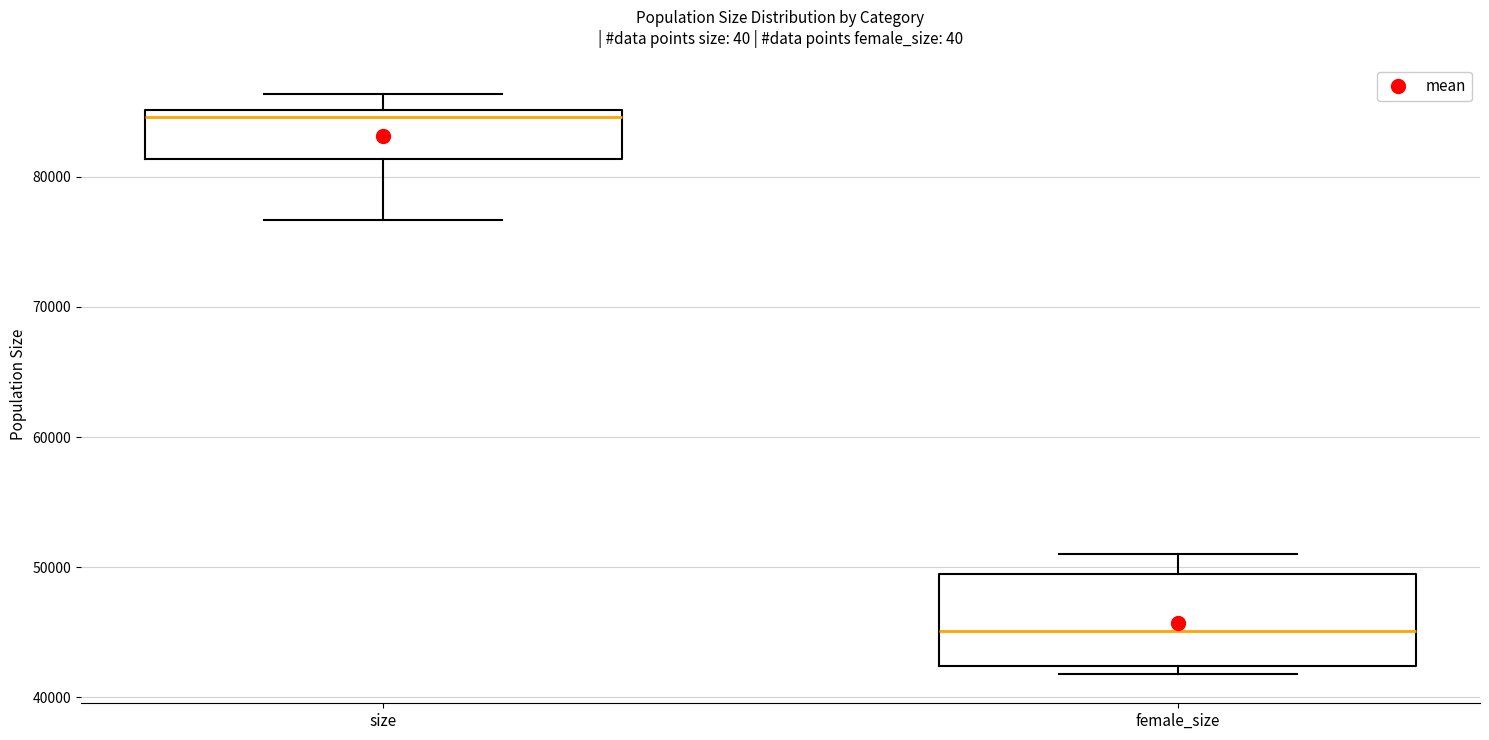

Which box's median line is the lowest?

female_size